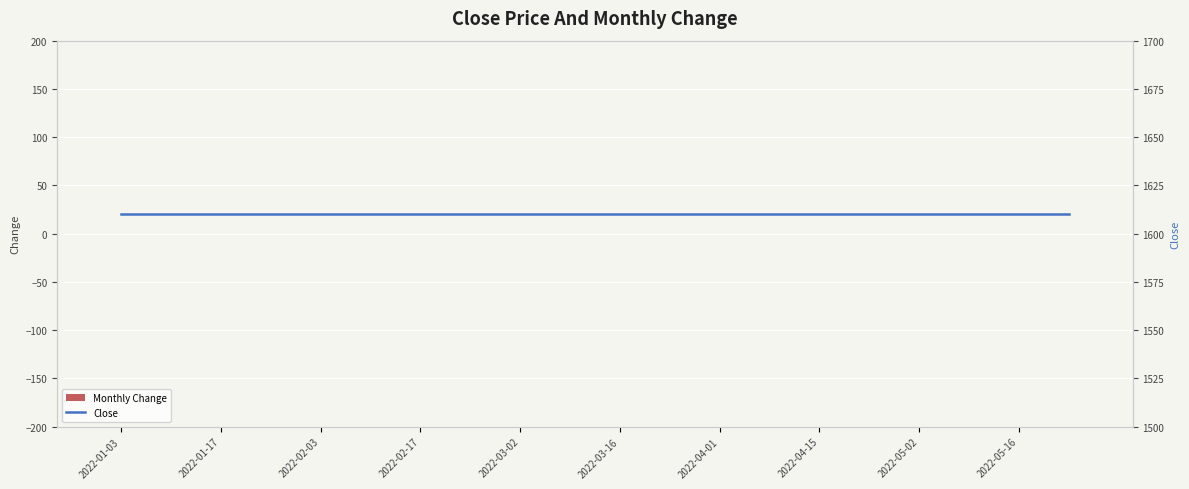

Between 2022-04-15 and 10, which series saw the biggest shift?

Monthly Change